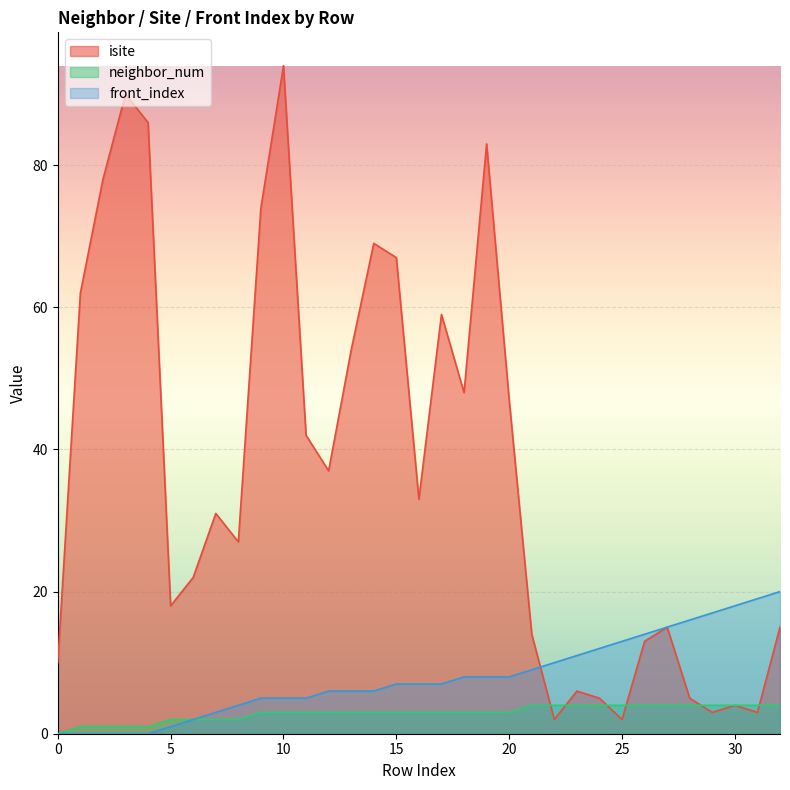

What are all the series names shown in the legend?

isite, neighbor_num, front_index